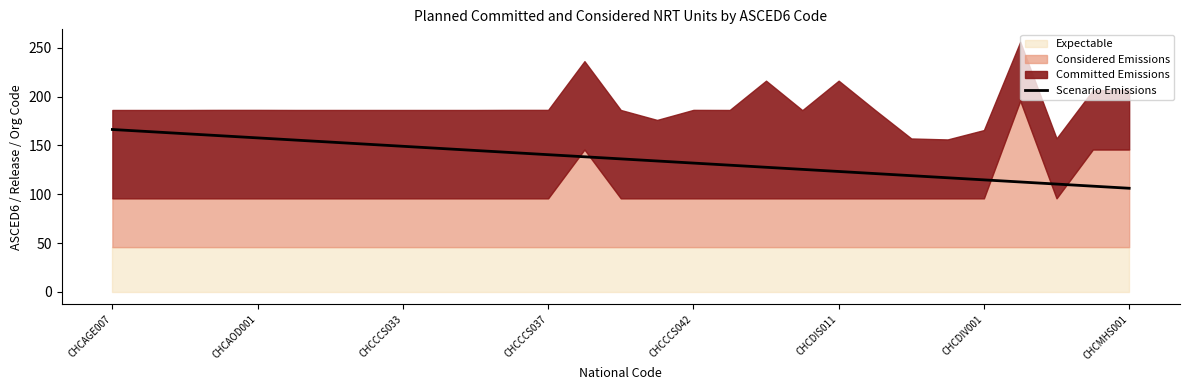

Is it true that Scenario Emissions equals 149.1 at CHCCCS033?

True